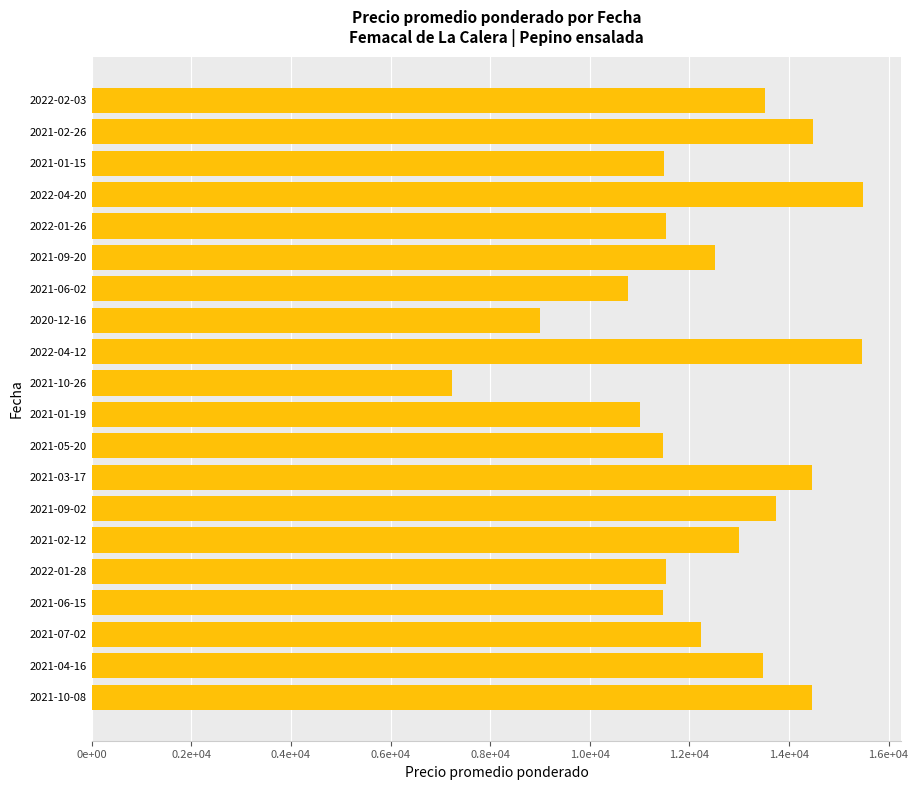

Are the bars horizontal?

Yes